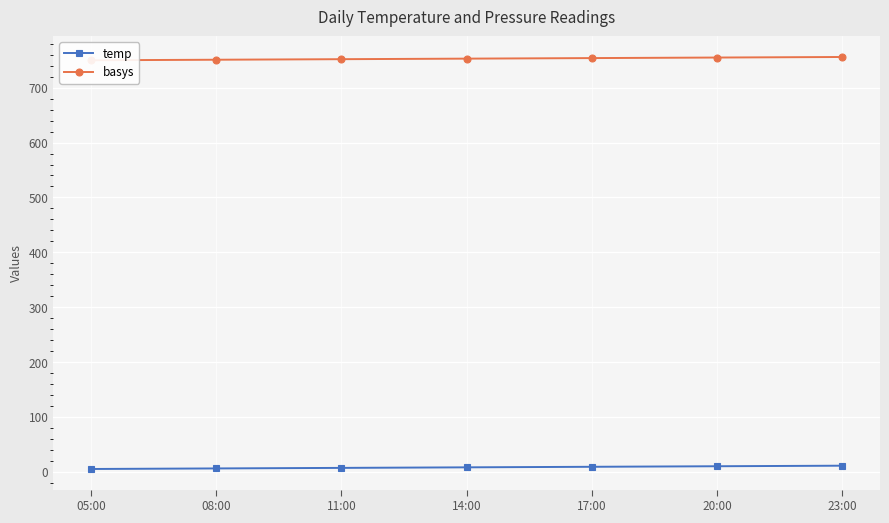

Which category has the lowest value across all series?

05:00